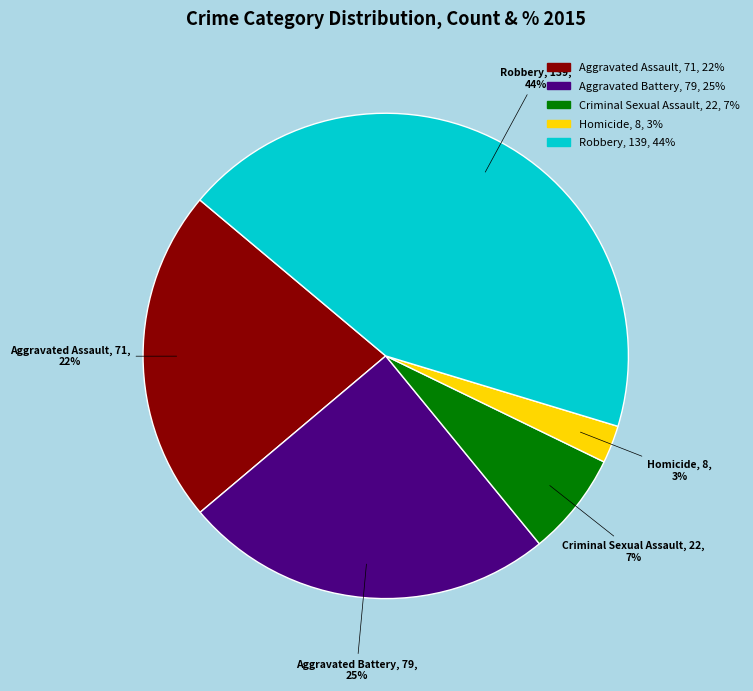

Rank the categories by value from lowest to highest.

Homicide, Criminal Sexual Assault, Aggravated Assault, Aggravated Battery, Robbery